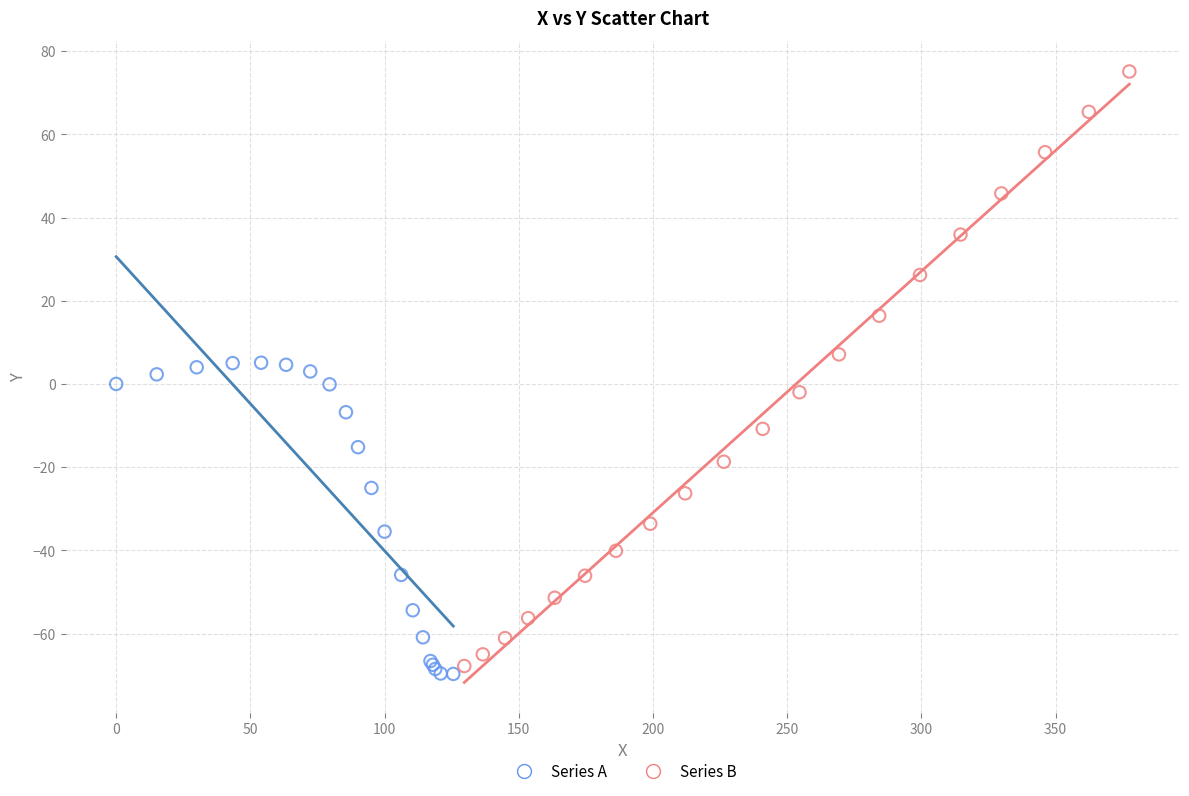

Which series has the largest Y range (max minus min)?

Series B